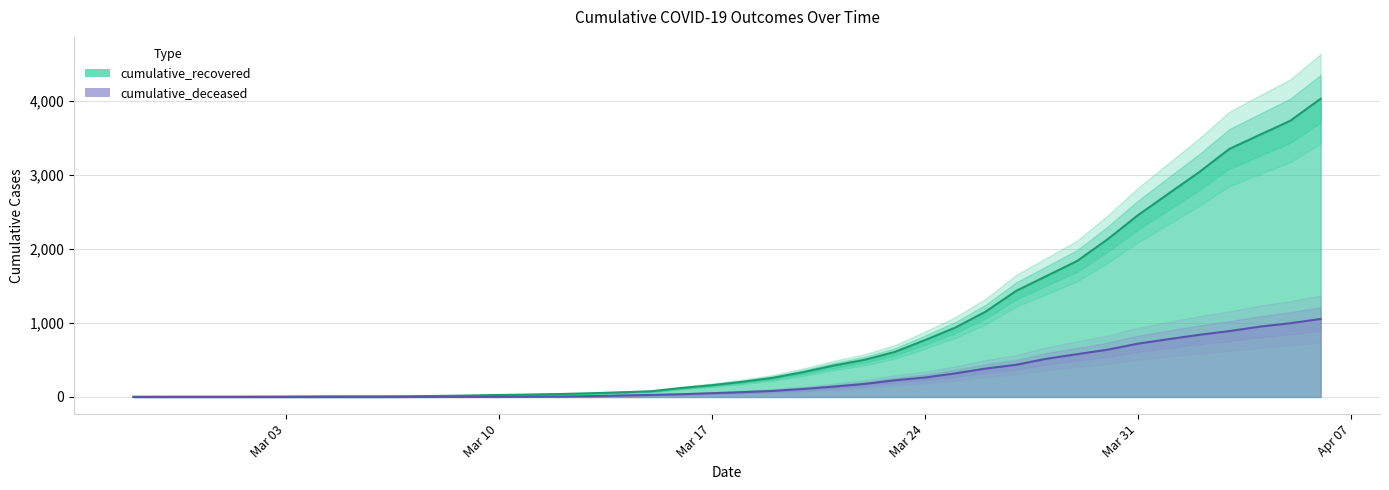

At which category does the chart reach its minimum across all series?

2020-02-27